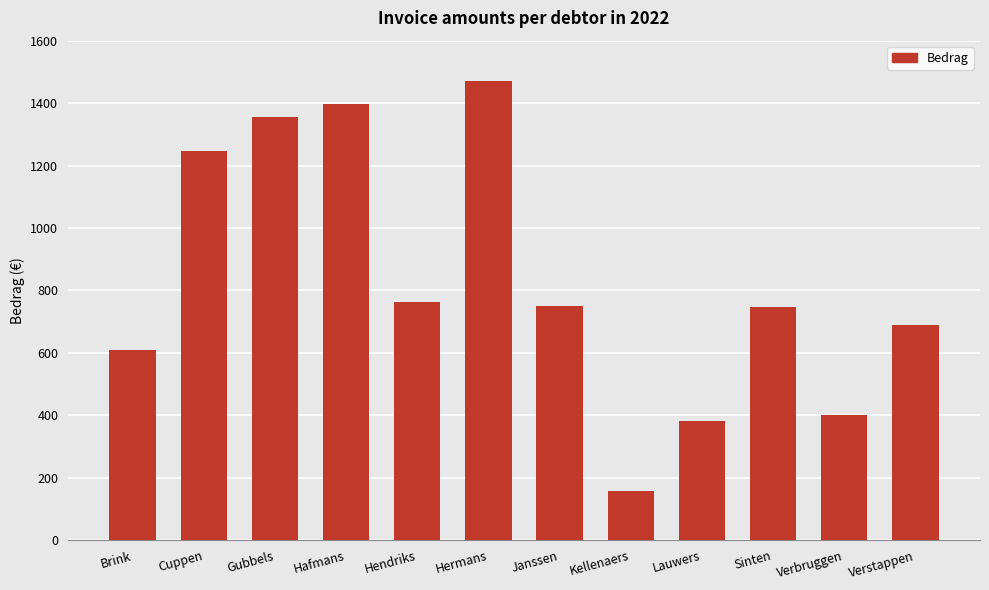

What is the difference between the maximum and second lowest values?

1089